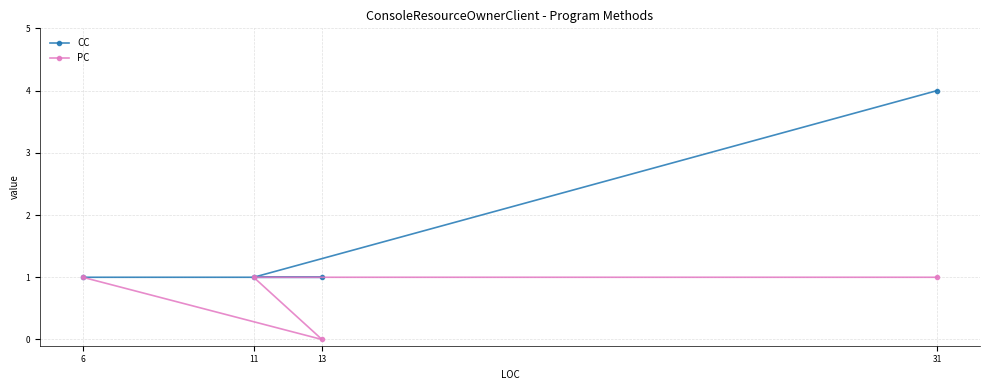

Rank the series by their maximum value, from highest to lowest.

CC, PC